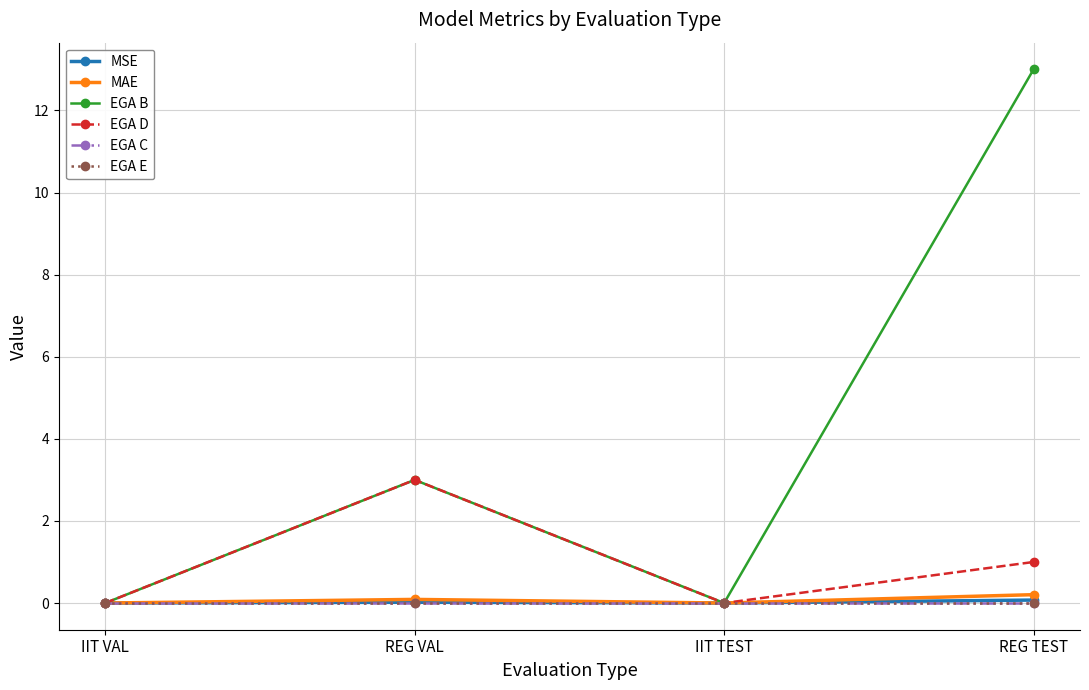

What position from the right is IIT TEST?

2